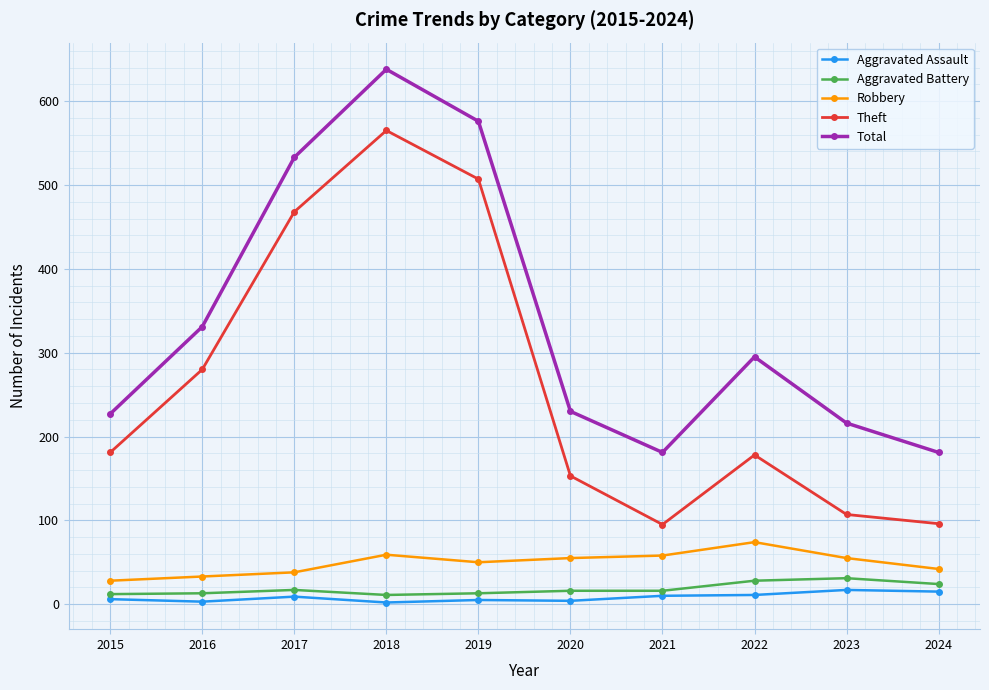

Which series has the largest range (max minus min)?

Theft